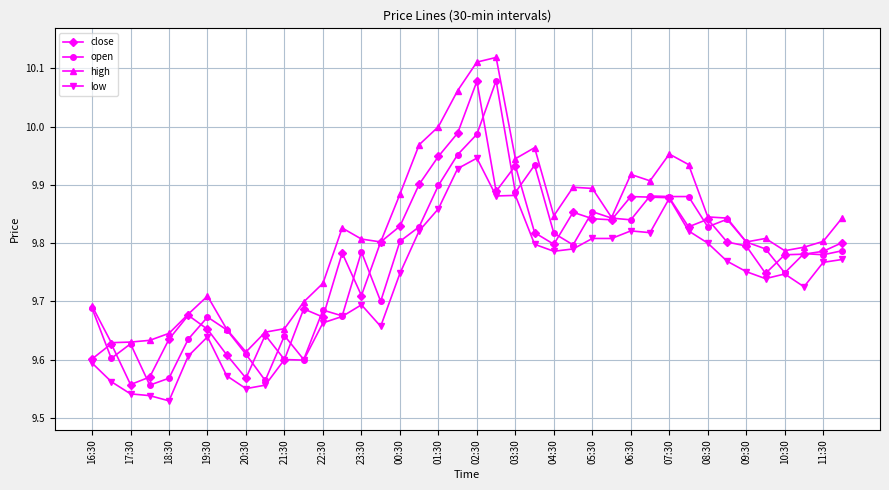

True or false: low and high cross at least once.

False